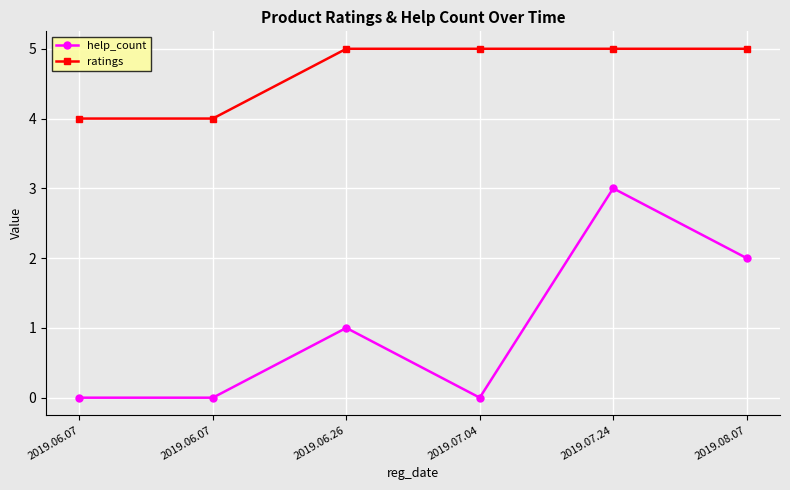

What is the difference between the highest and lowest values at 2019.07.04?

5